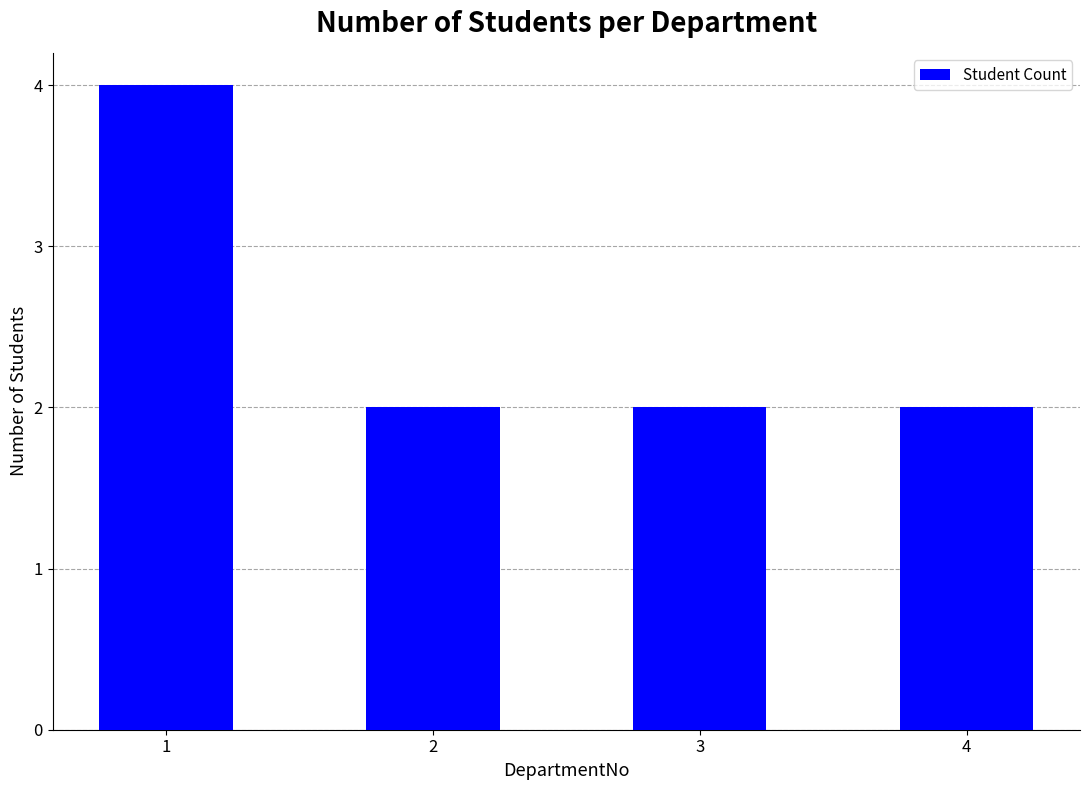

The value at 1 is 4. True or false?

True